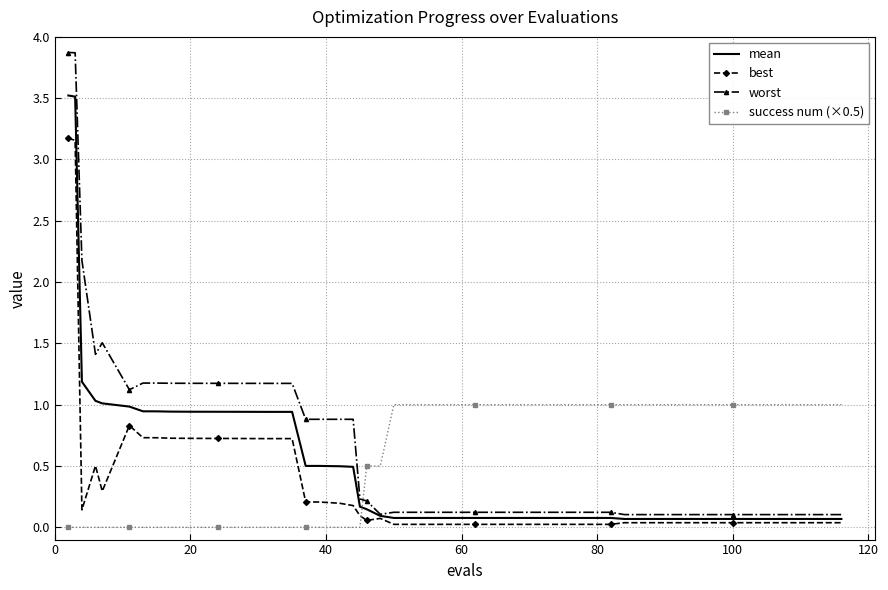

What is the difference between the maximum and minimum values in the best series?

3.1